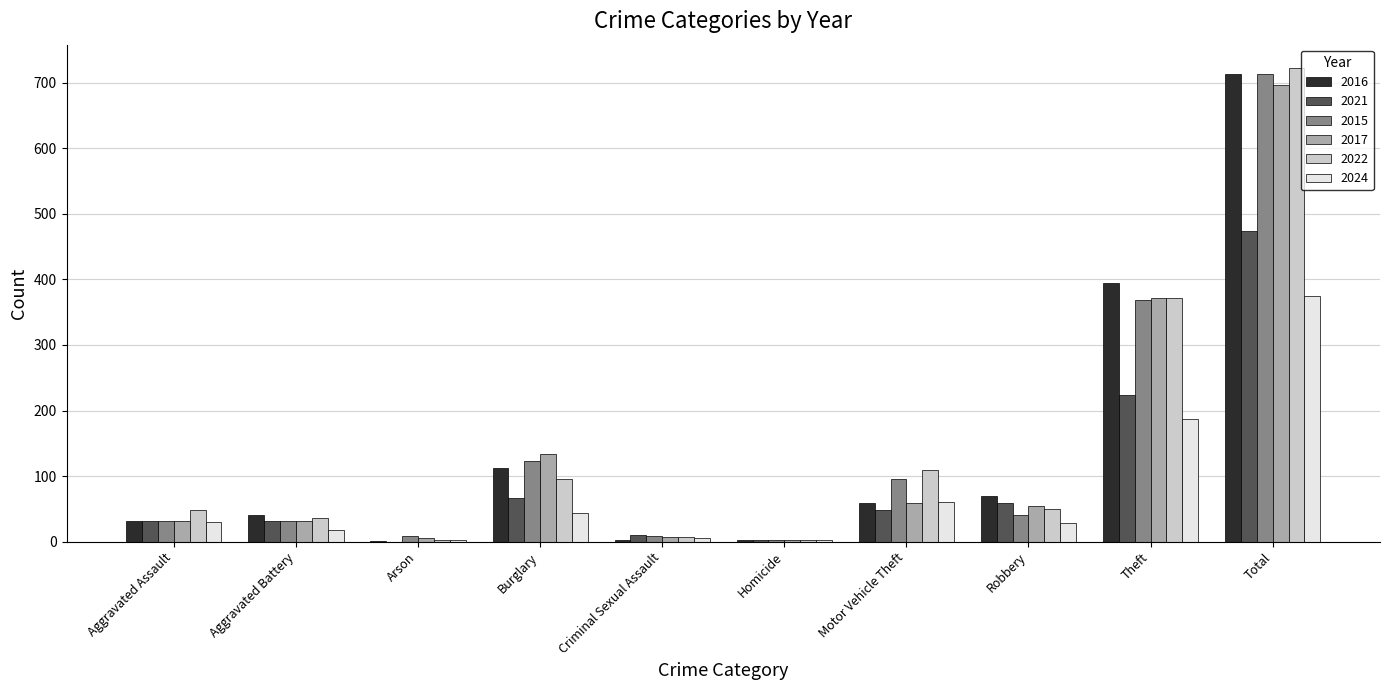

At which category is the sum across all series the highest?

Total